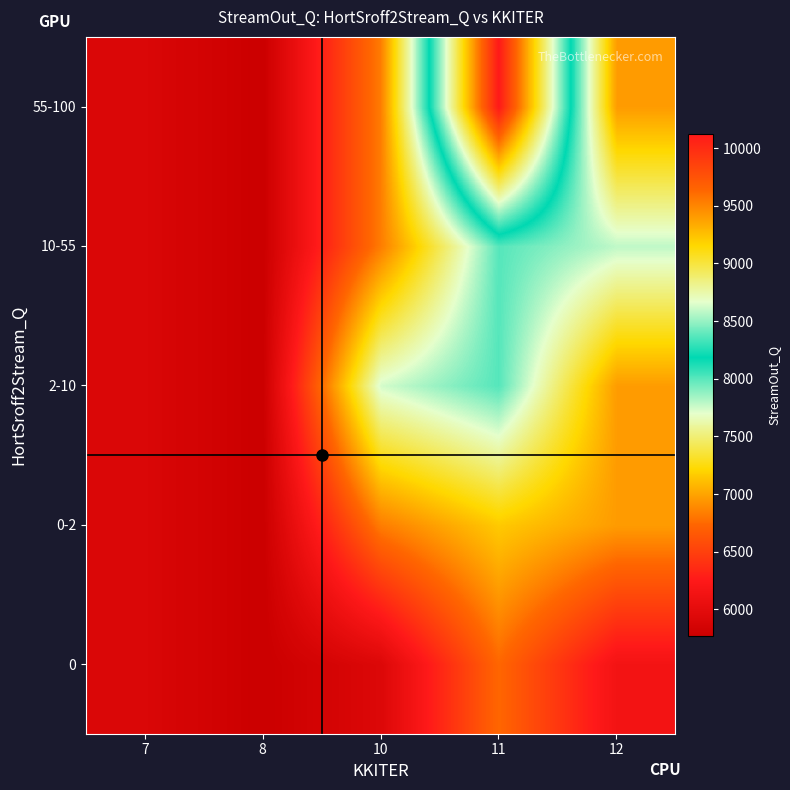

Reading right to left, list all the values displayed in this chart.

row_0: 12=6143.2	11=6736.7	10=5925.5	8=5766.4	7=5906.1
row_1: 12=6962.7	11=7158.4	10=6831.7	8=5766.4	7=5906.1
row_2: 12=6962.7	11=8005.0	10=7737.8	8=5766.4	7=5906.1
row_3: 12=7782.1	11=8005.0	10=6831.7	8=5766.4	7=5906.1
row_4: 12=6962.7	11=10119.8	10=6831.7	8=5766.4	7=5906.1